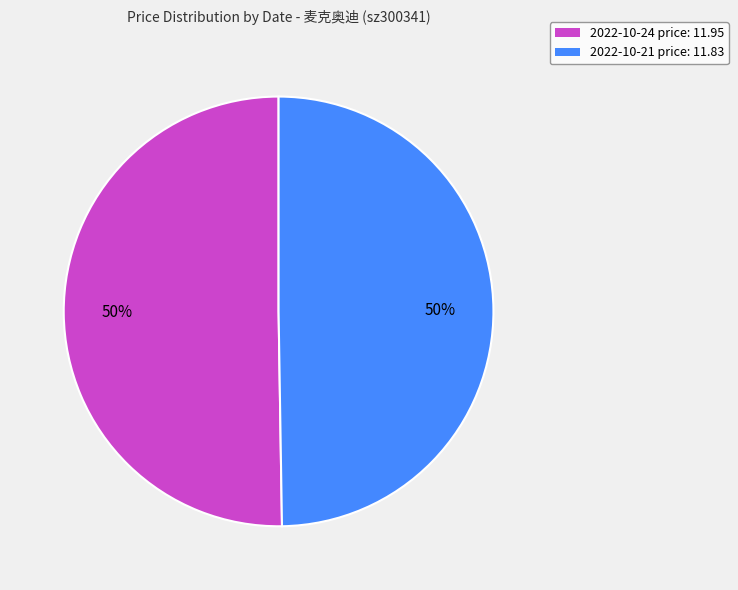

To the nearest percent, what is the average slice percentage?

50%